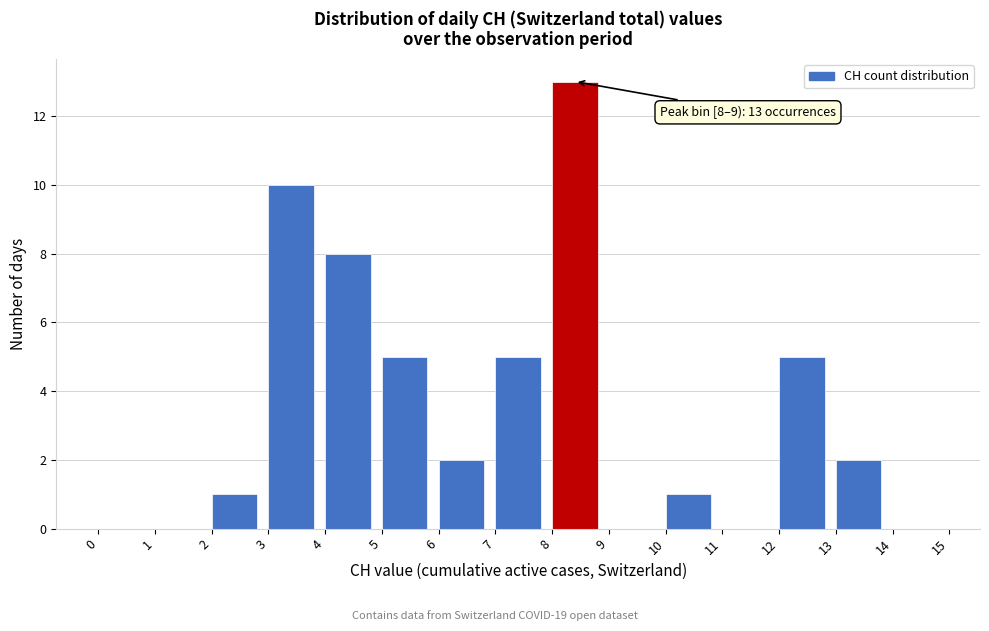

Over which range of the x-axis is the bar tallest?

8 to 9